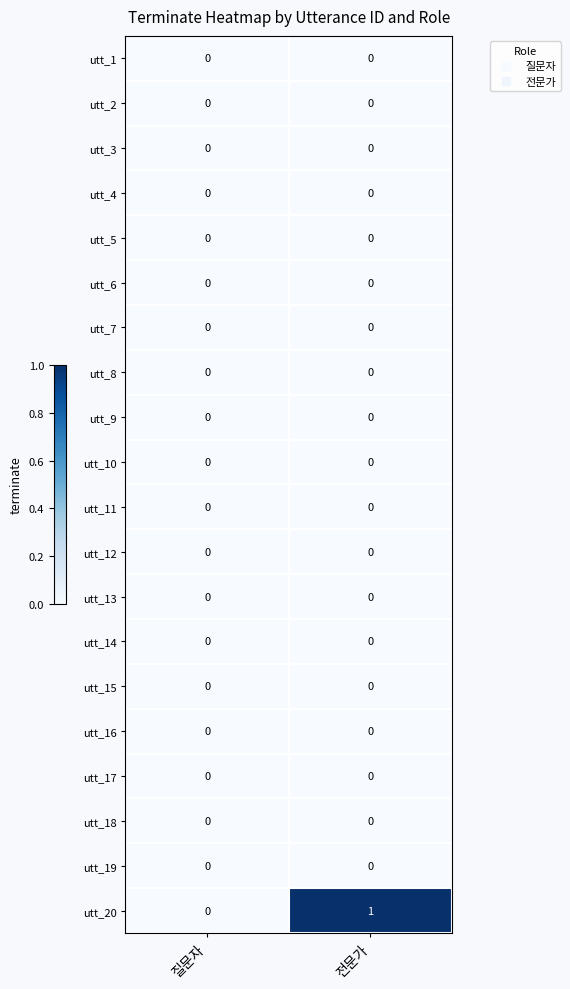

Which category has the highest value across all series?

전문가